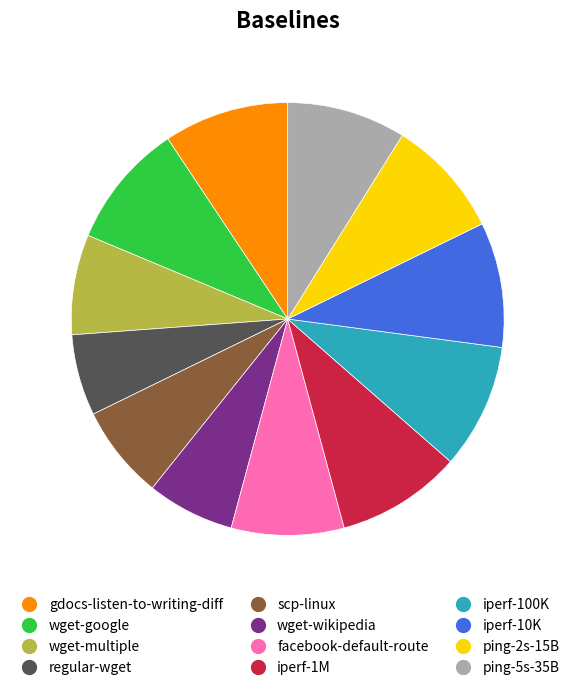

Do ping-5s-35B and wget-multiple together represent more than half of the pie?

No